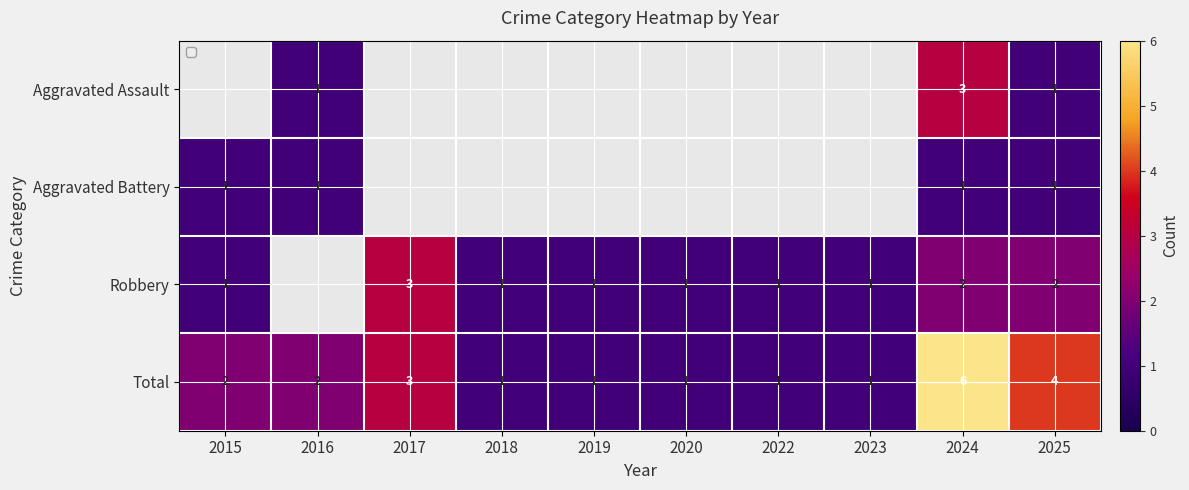

What is the difference between the second highest and second lowest values in the Robbery series?

1